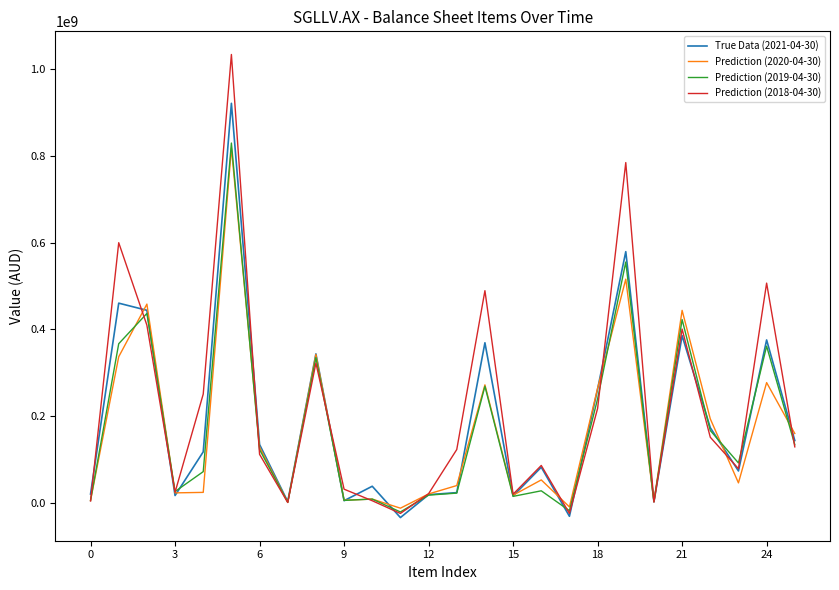

What are all the series names shown in the legend?

True Data (2021-04-30), Prediction (2020-04-30), Prediction (2019-04-30), Prediction (2018-04-30)